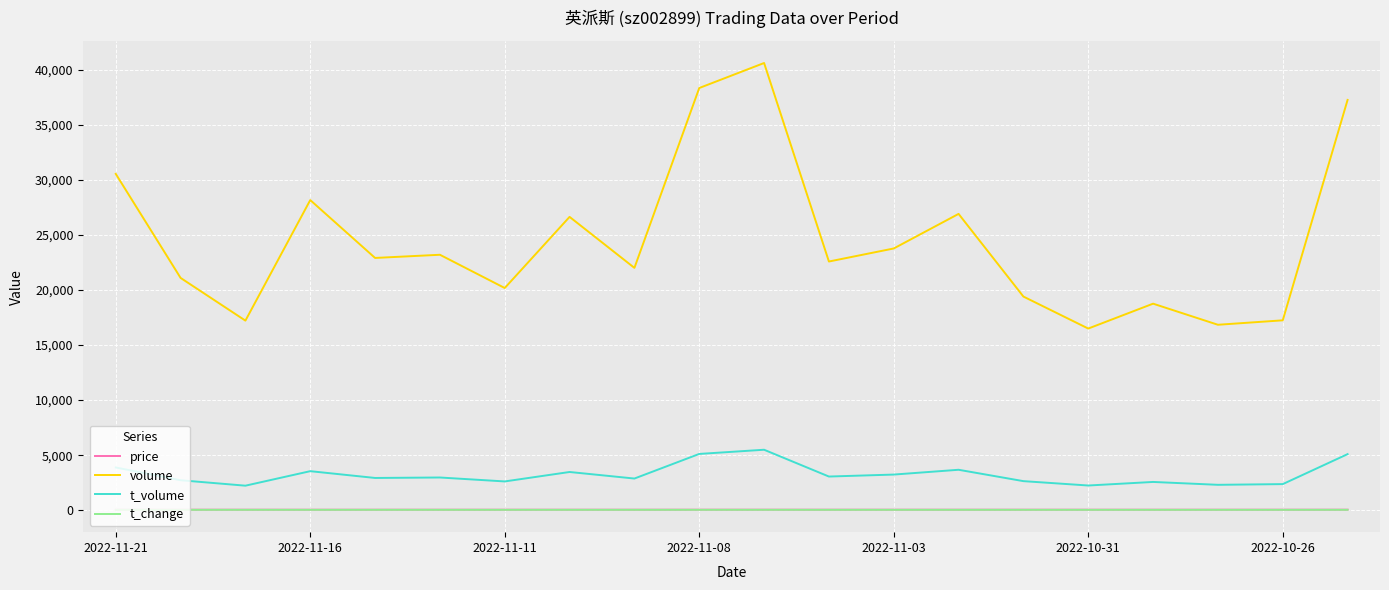

Which series has the largest total across all categories?

volume